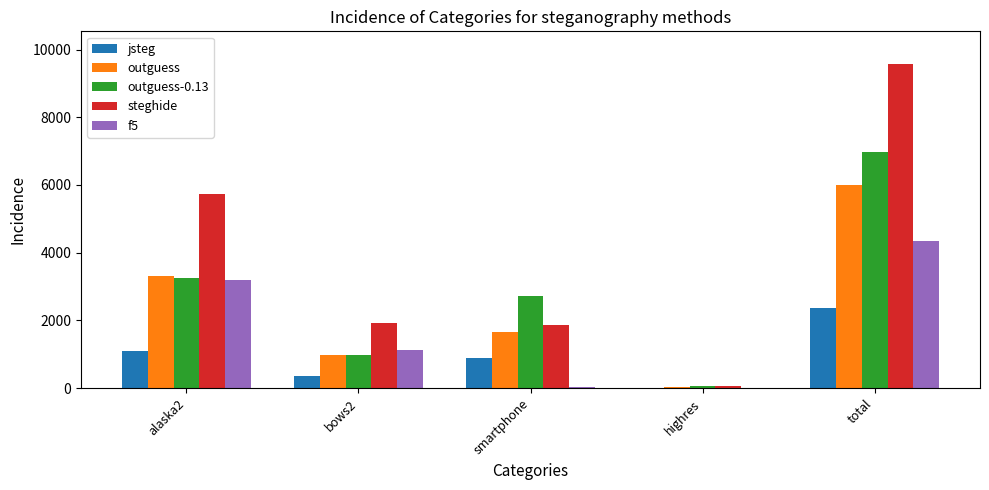

Count the number of data series in this chart.

5